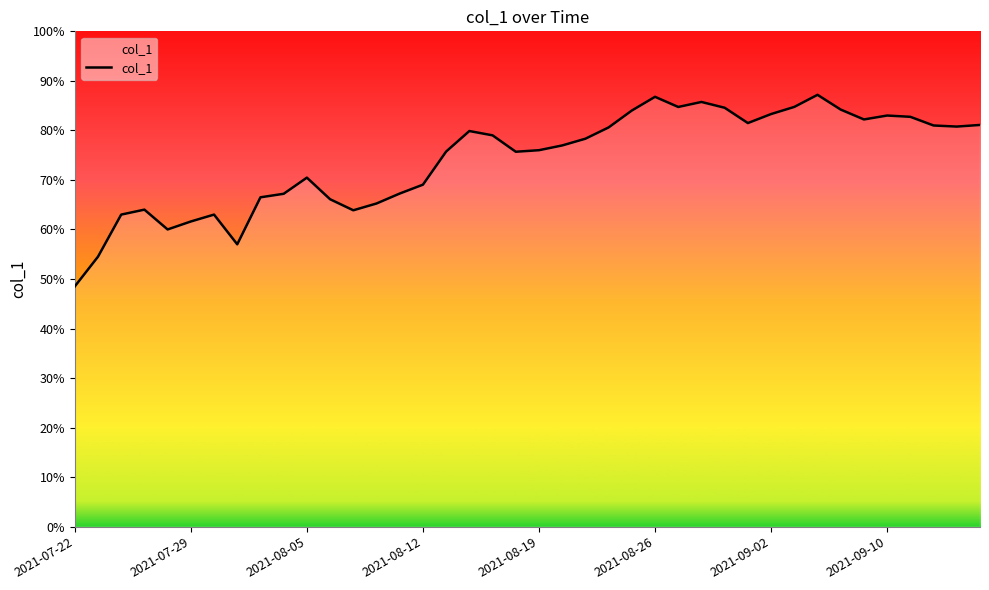

What is the difference between the maximum and minimum values?

38.7